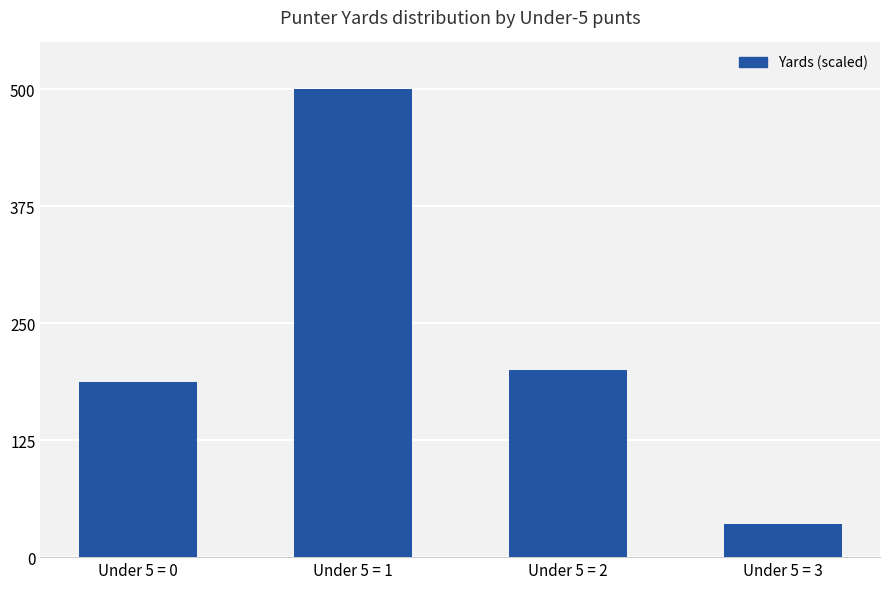

How many distinct data groups are displayed?

1